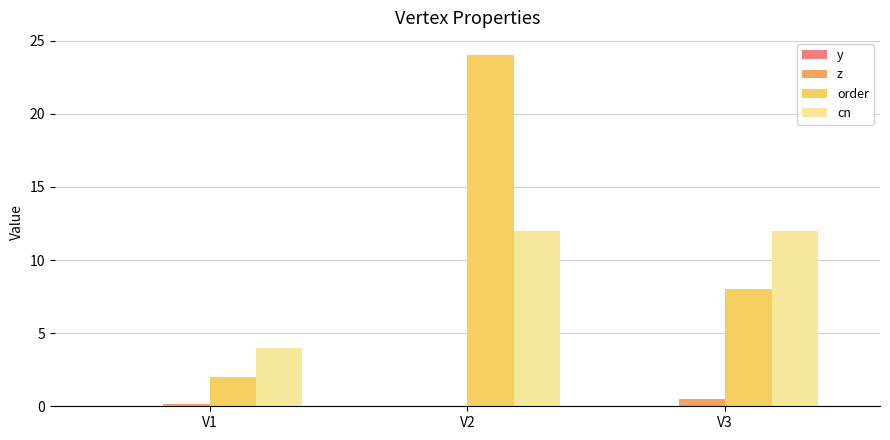

Is the value of cn at V2 greater than the value of z at V2?

Yes